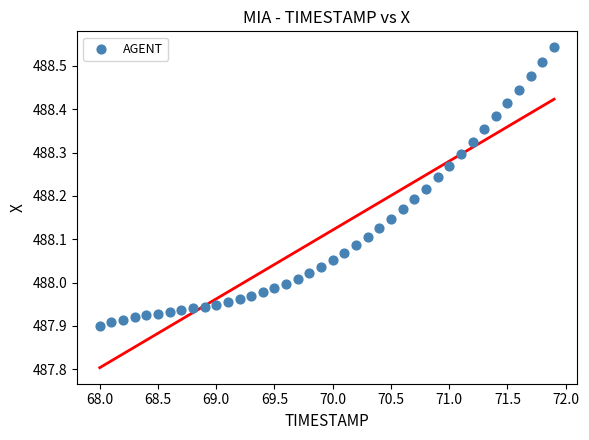

What is the range of X values (max minus min)?

3.9